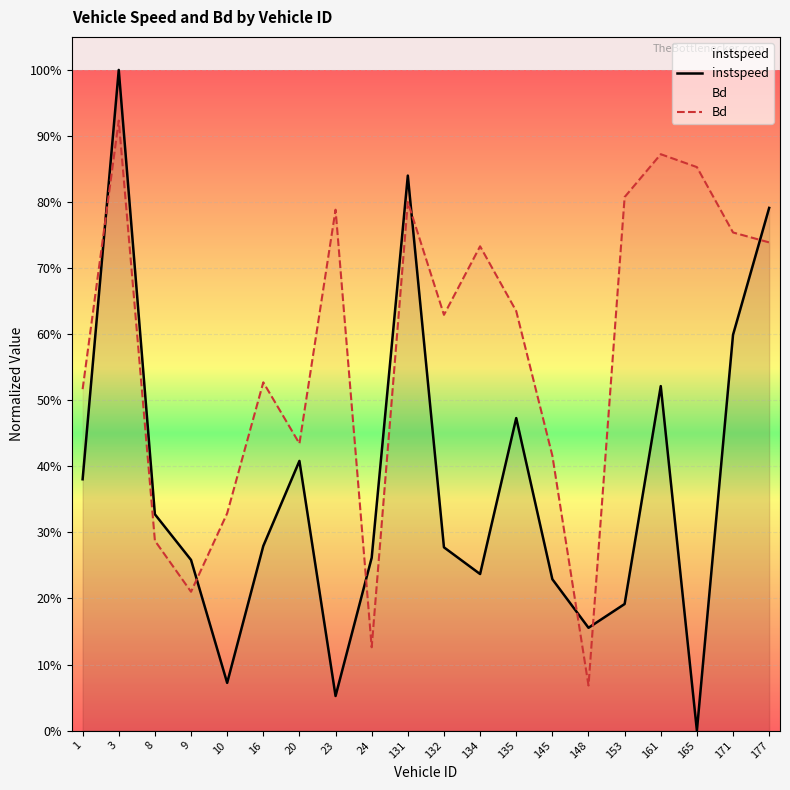

In Bd, how many points are lower than both neighbors (excluding endpoints)?

5